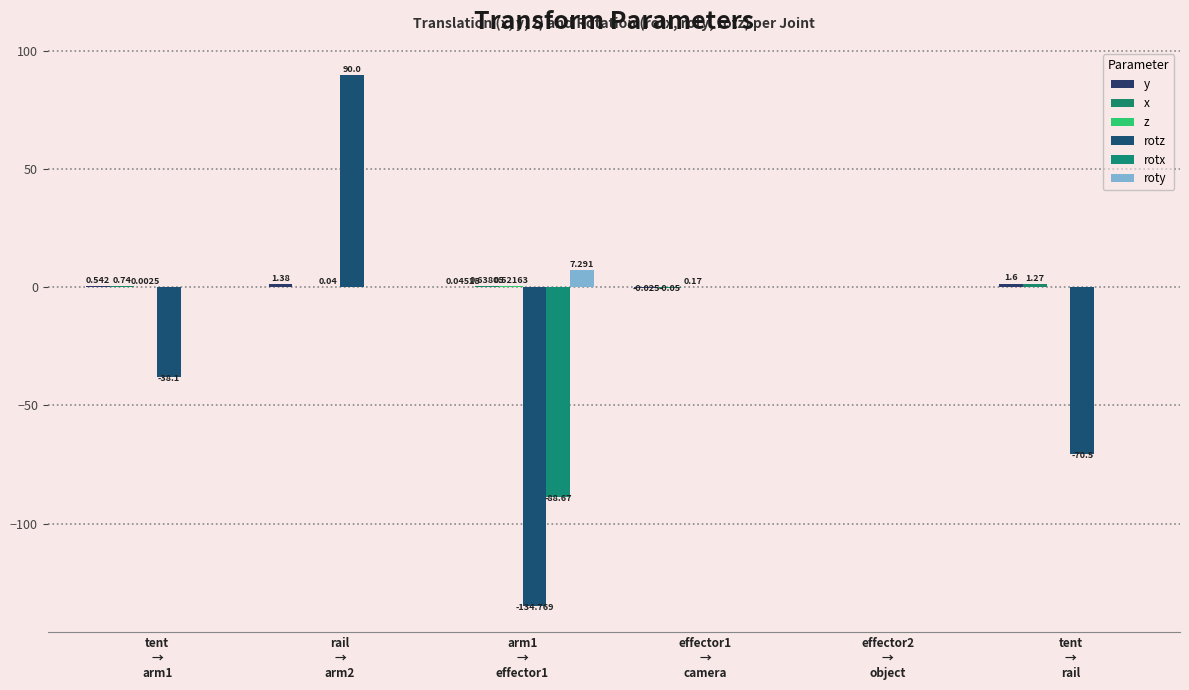

The value of rotz at tent
→
arm1 is -61.3. True or false?

False